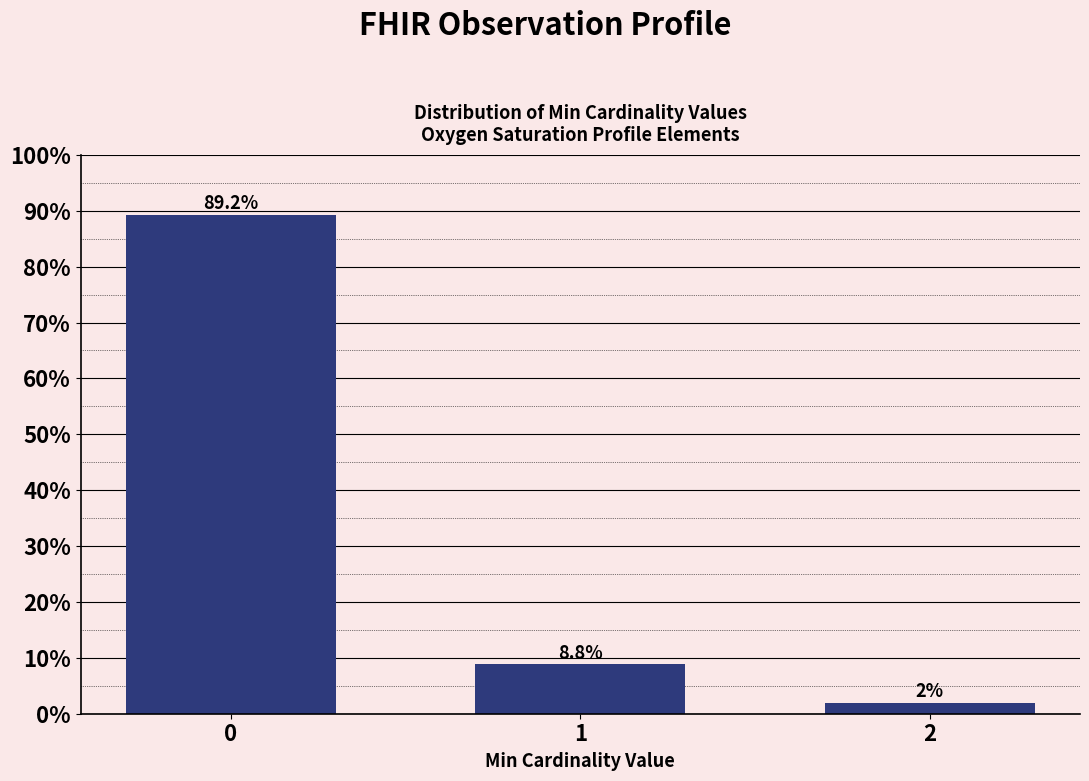

Does the chart contain any negative values?

No